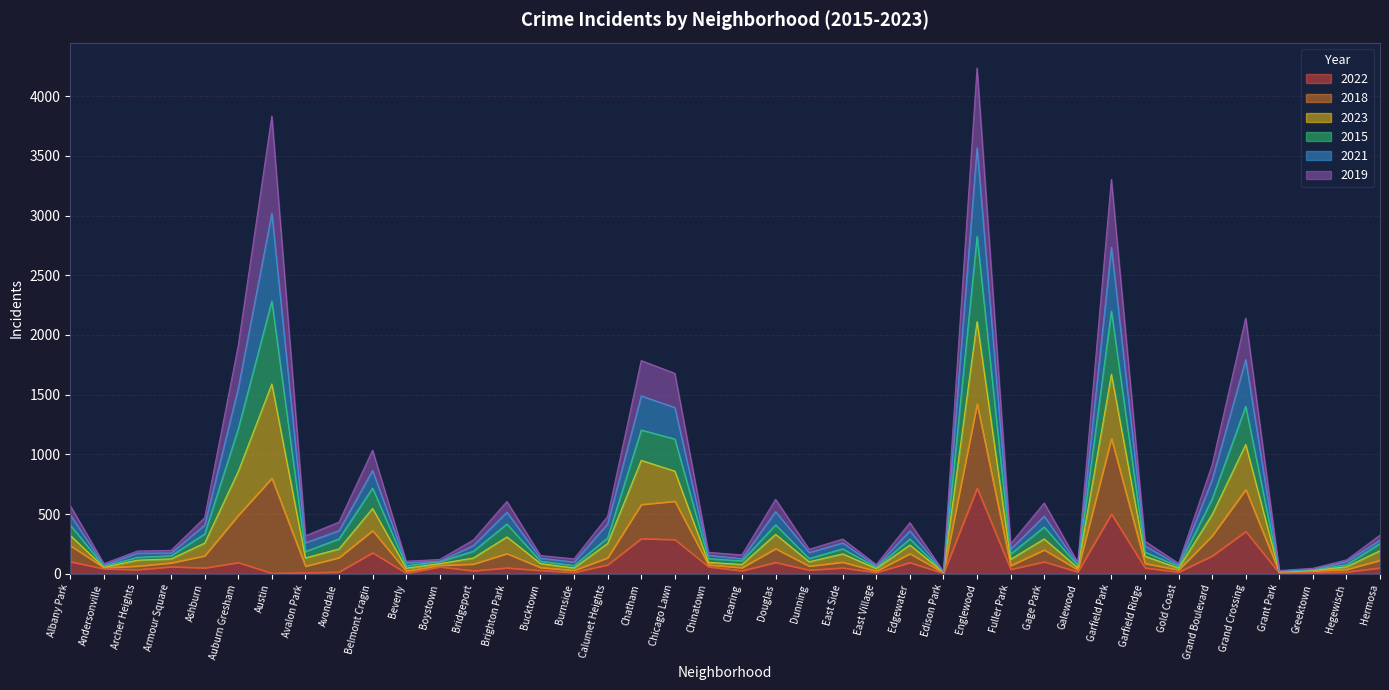

Does the chart have visible grid lines?

Yes